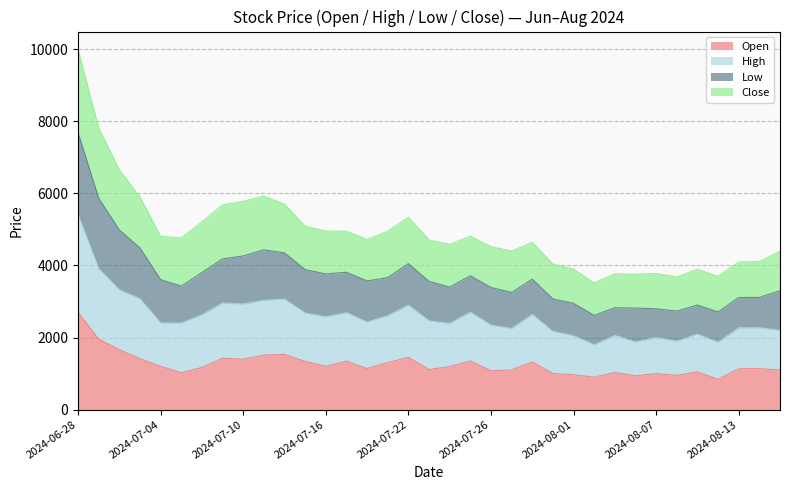

What are all the series names shown in the legend?

Open, High, Low, Close